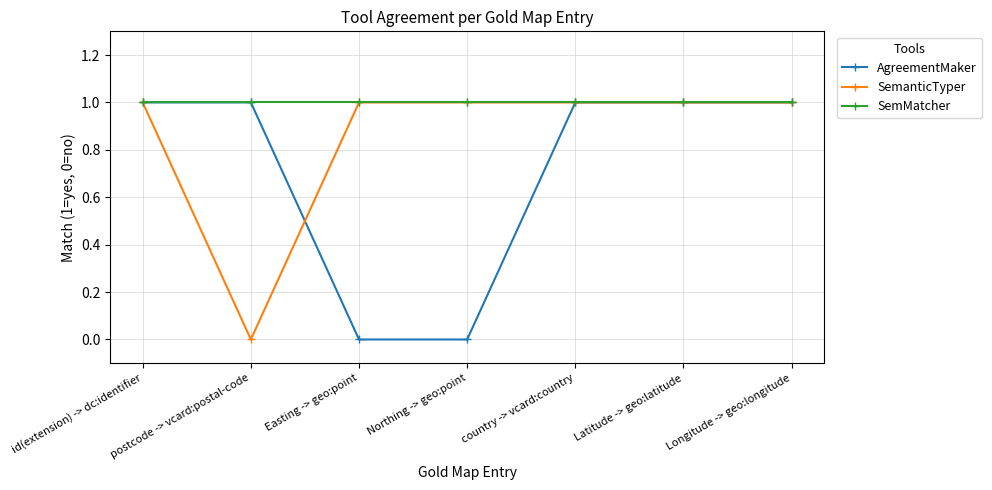

List the series in order of their overall mean, highest first.

SemMatcher, SemanticTyper, AgreementMaker